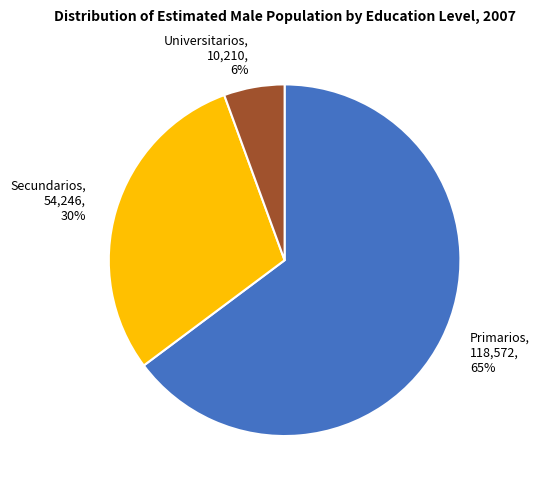

Is the sum of Secundarios and Universitarios greater than half?

No